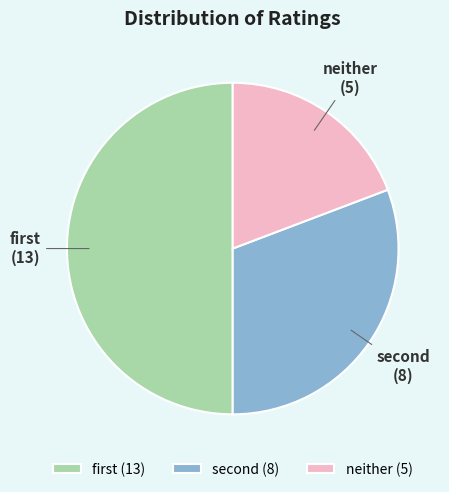

Is it true that neither is 19% of the pie?

True